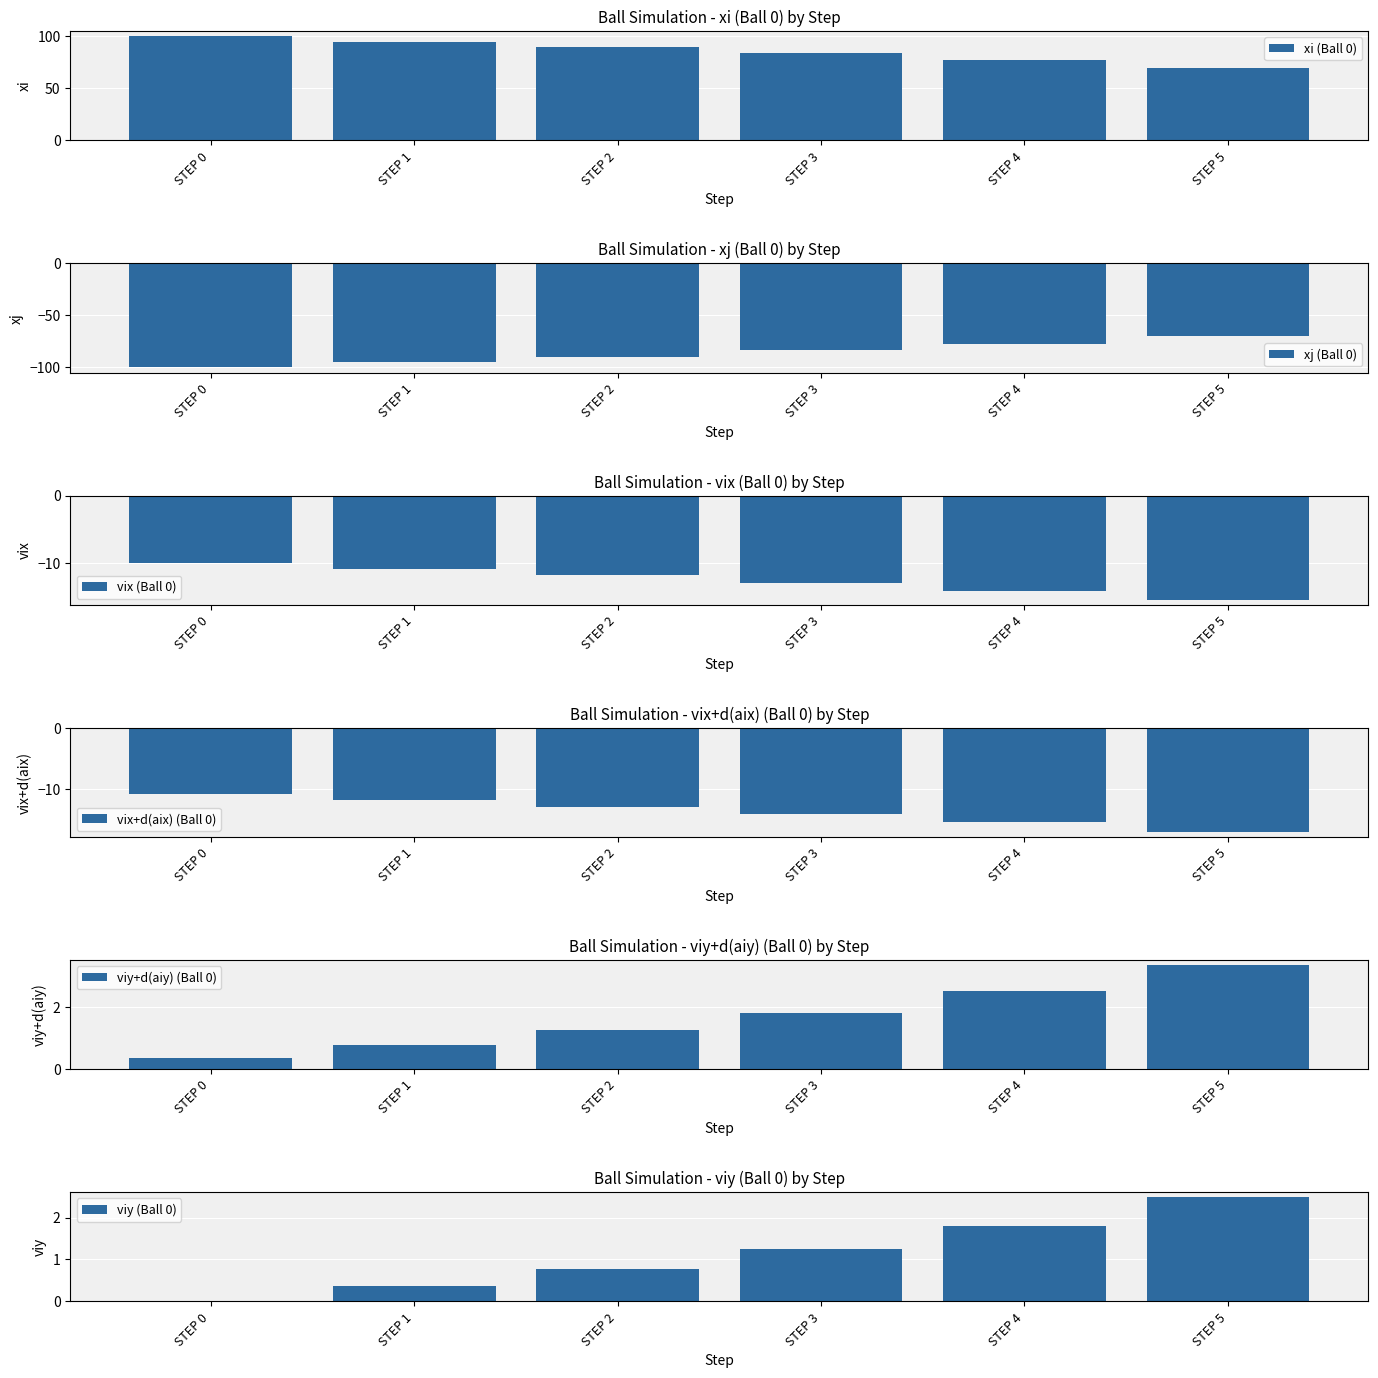

Does the chart contain any negative values?

Yes